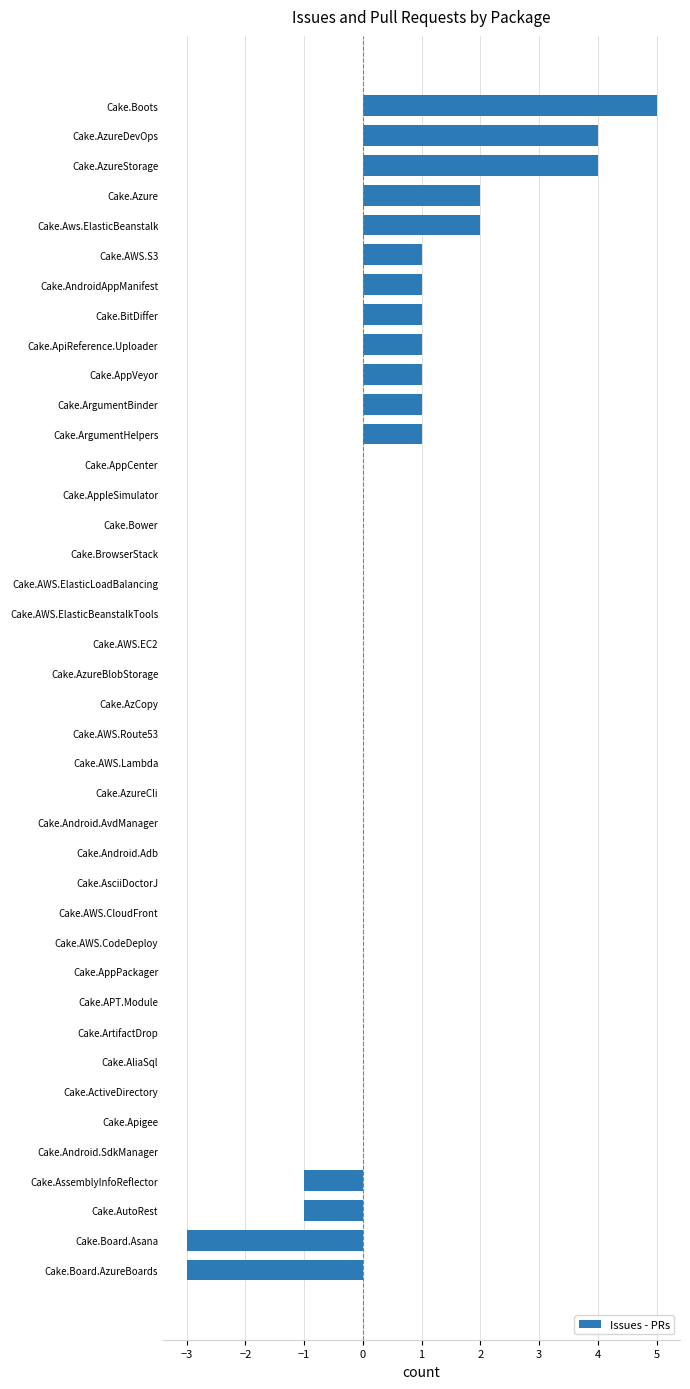

Count the values in the range 0 to 1.

31